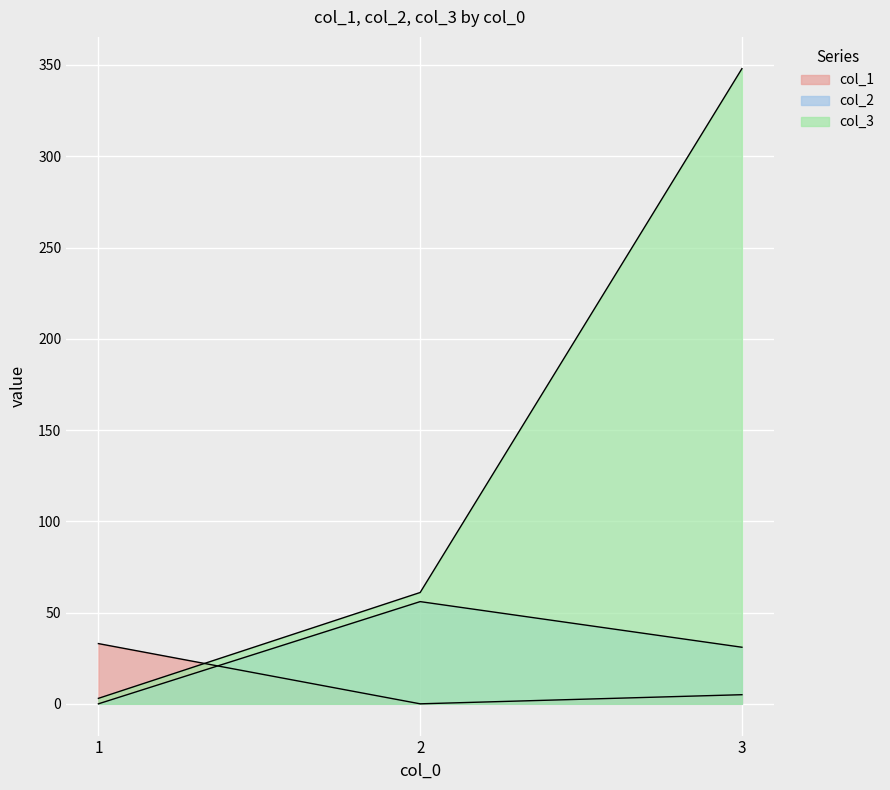

At which category is the sum across all series the highest?

3